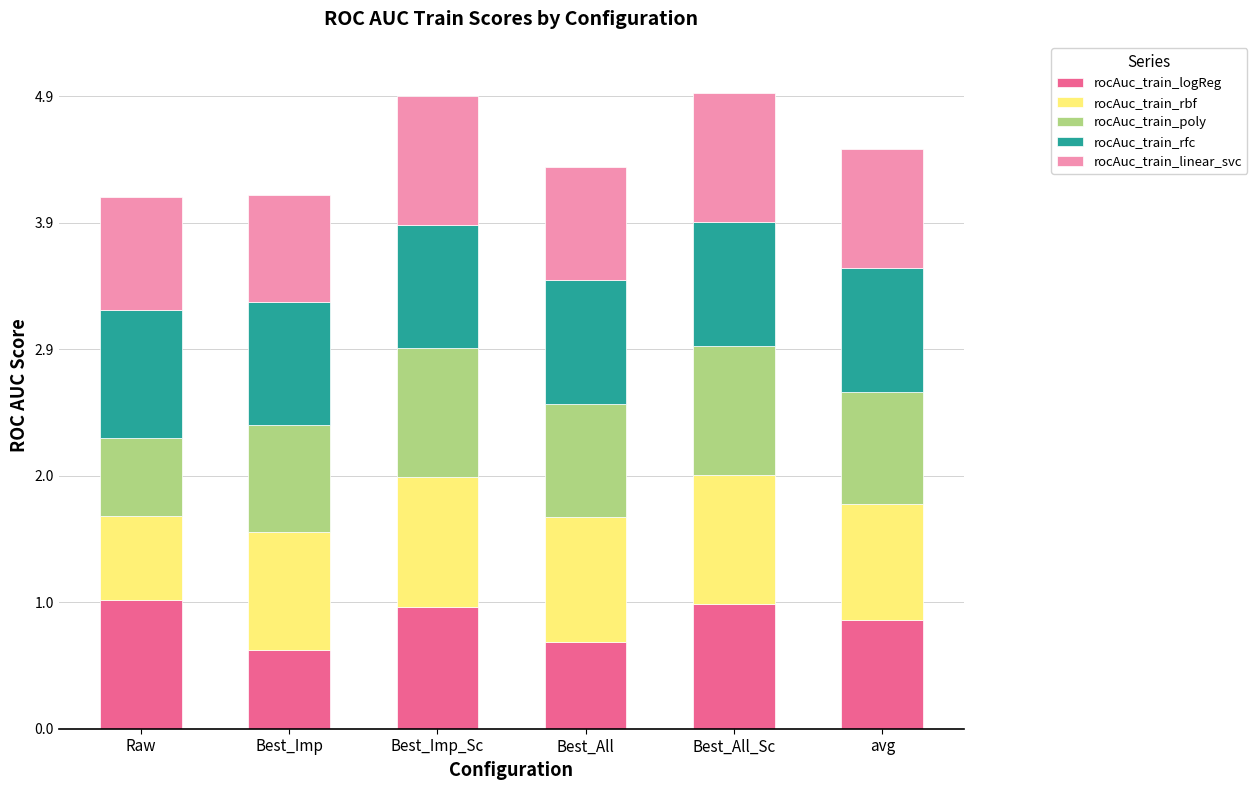

What is the lowest value of the rocAuc_train_logReg series?

0.6